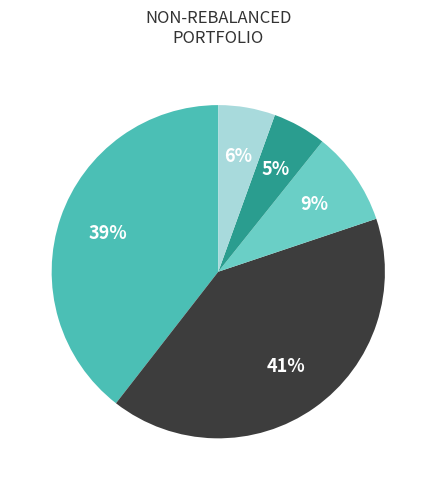

How many slices are in this pie chart?

5